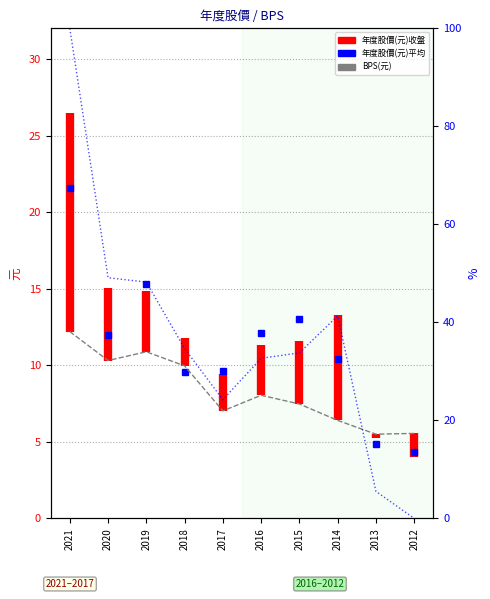

What is the change in value from 2020 to 2017?

-24.9